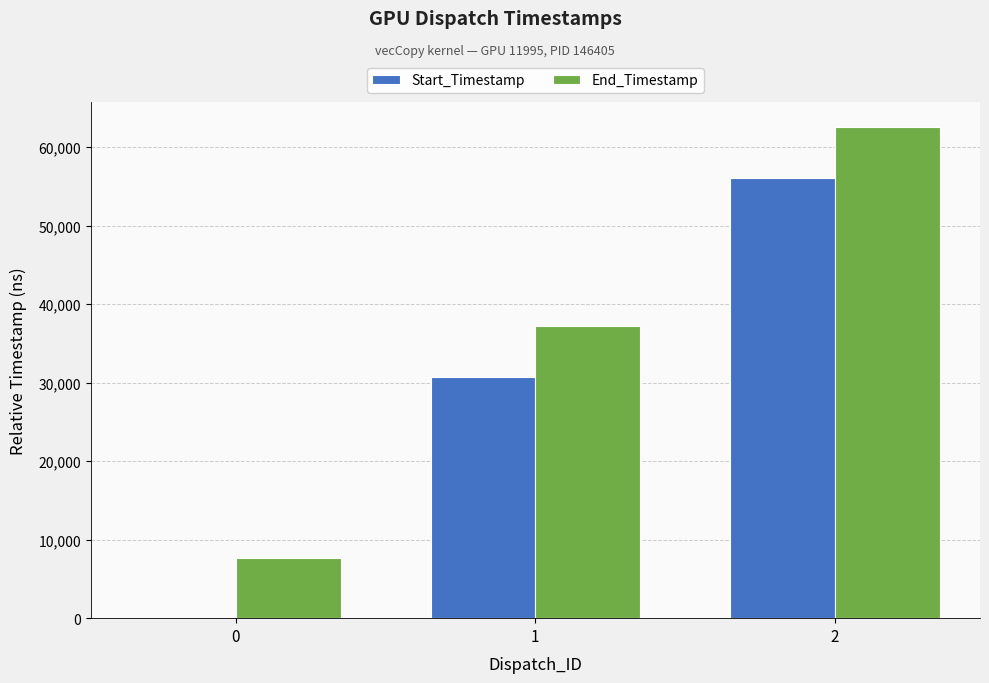

Are the bars horizontal?

No